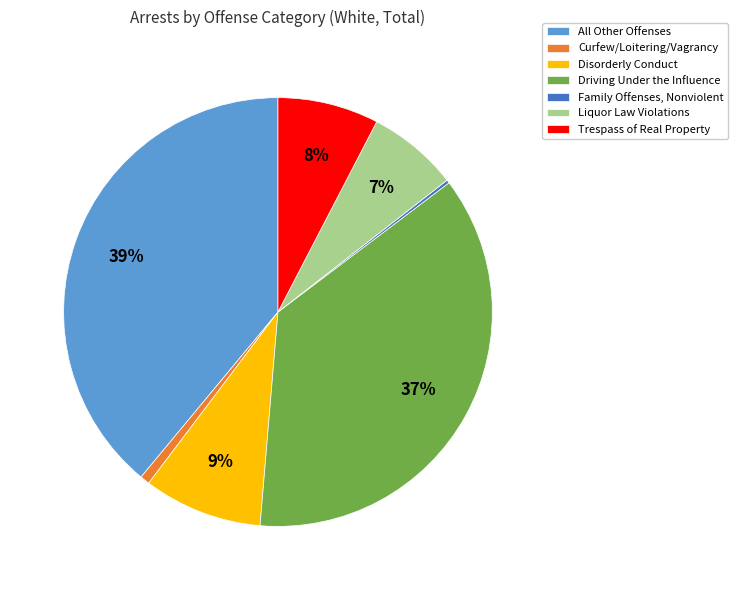

What is the ratio of the value at Liquor Law Violations to the value at Trespass of Real Property?

0.9